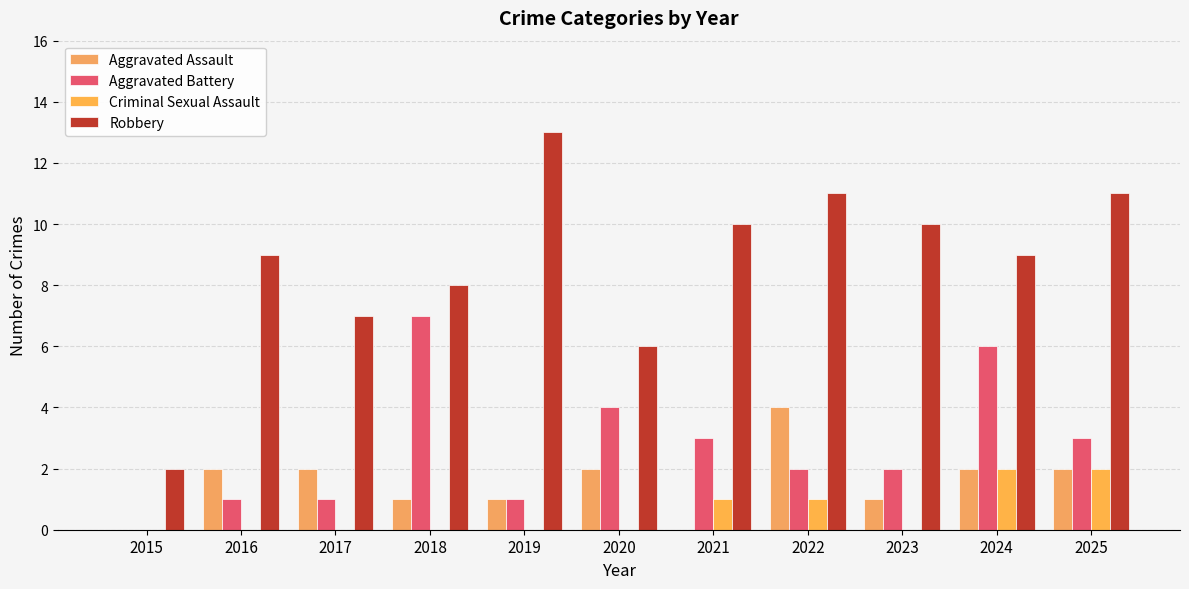

What is the value of the Robbery bar at the 10th from the left?

9